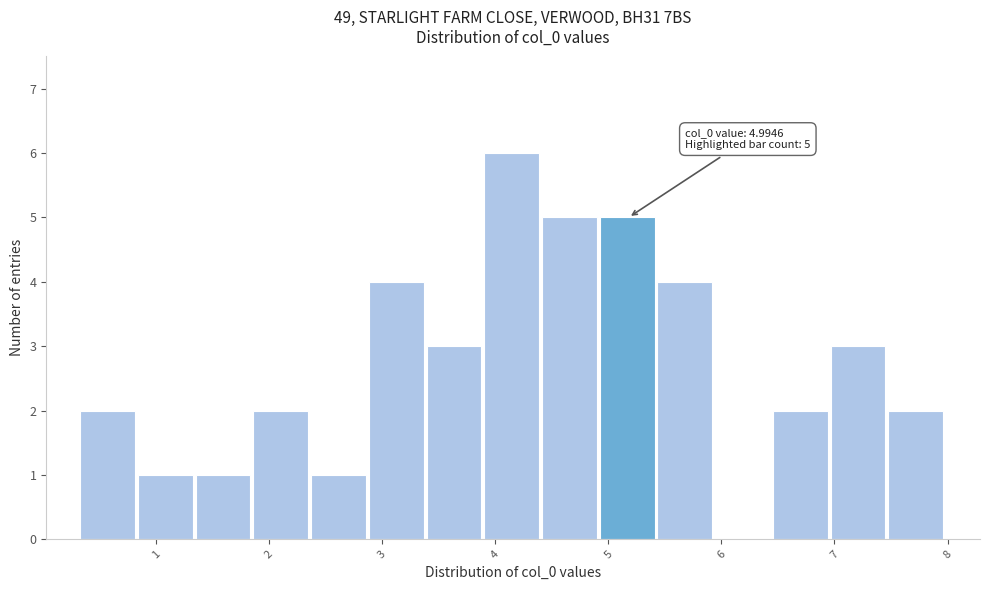

Over which range of the x-axis is the bar tallest?

3.9 to 4.4